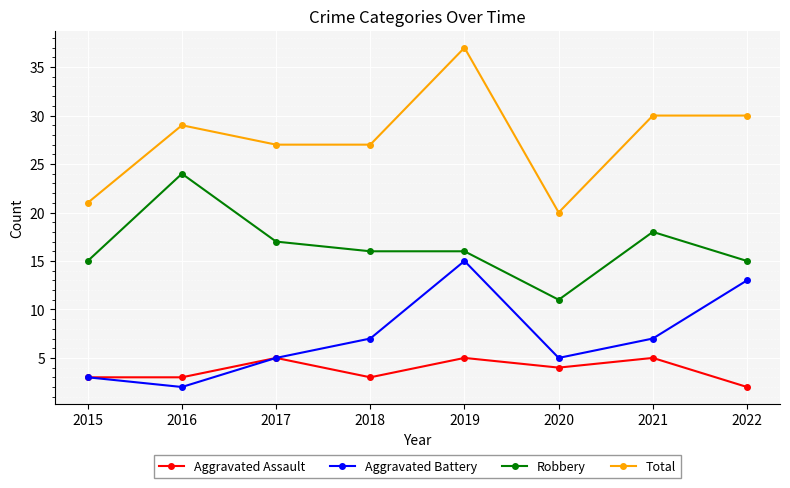

True or false: Aggravated Battery and Robbery intersect in this chart.

False